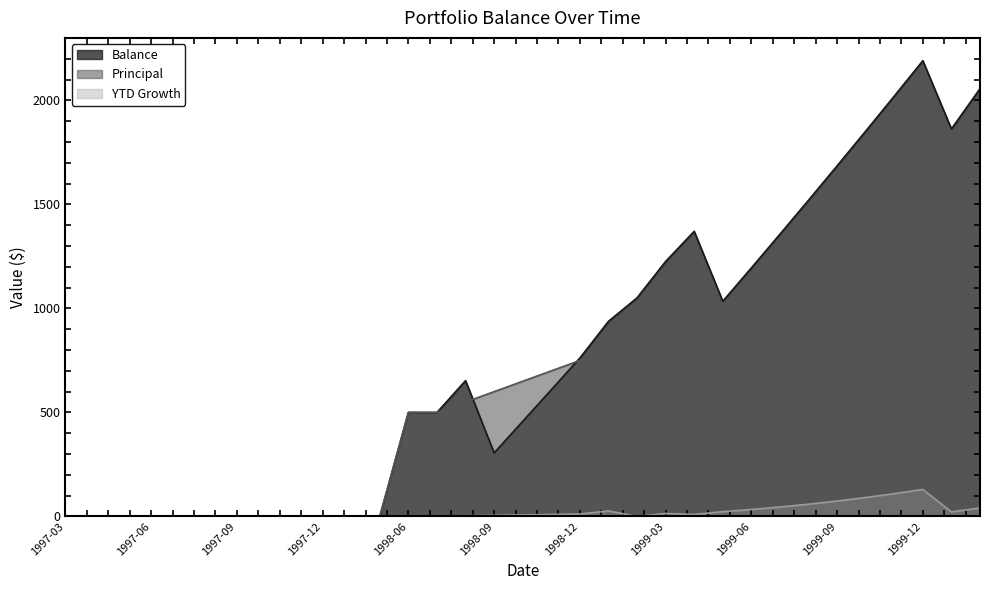

Which series has the largest total across all categories?

Balance